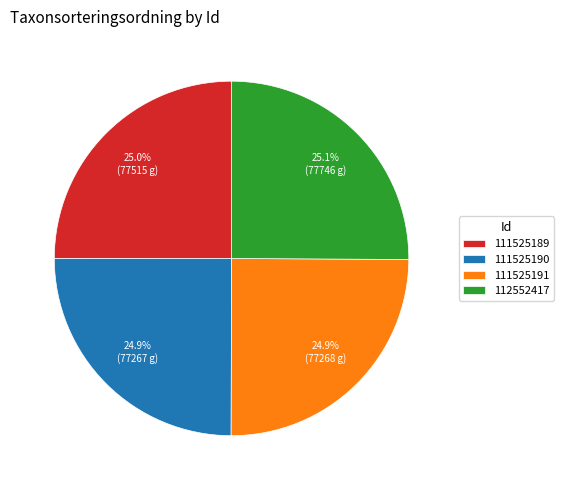

What percentage is NOT represented by 111525191?

75.1%